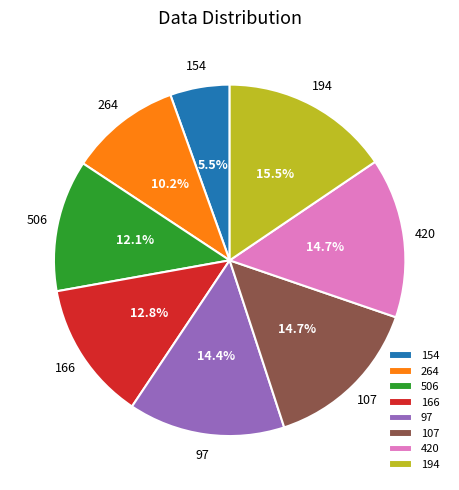

Which slice is the largest?

194